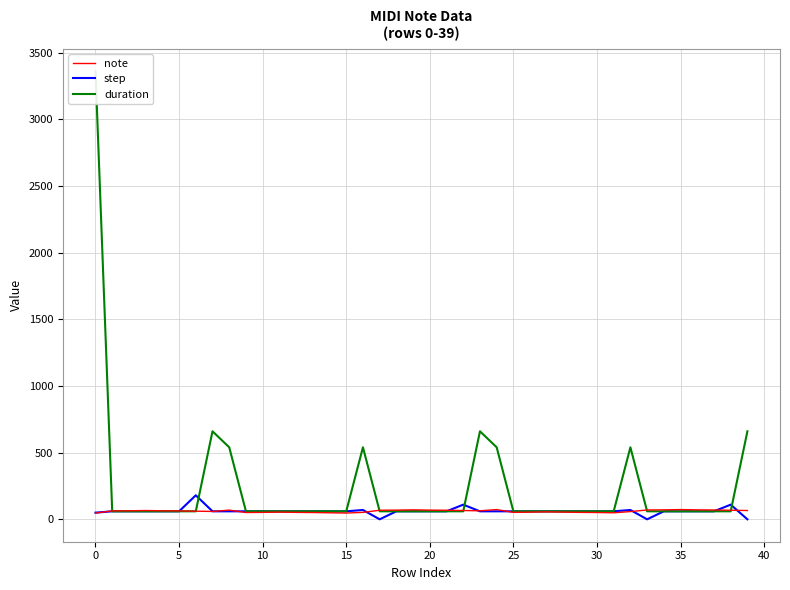

Count the number of data series in this chart.

3